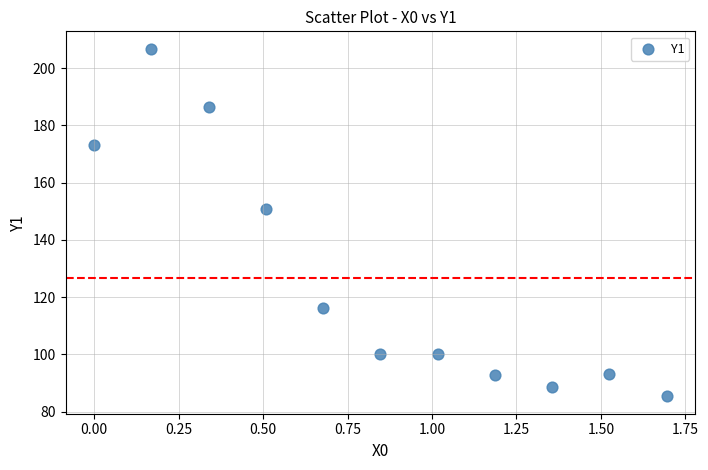

What is the average Y value?

126.7